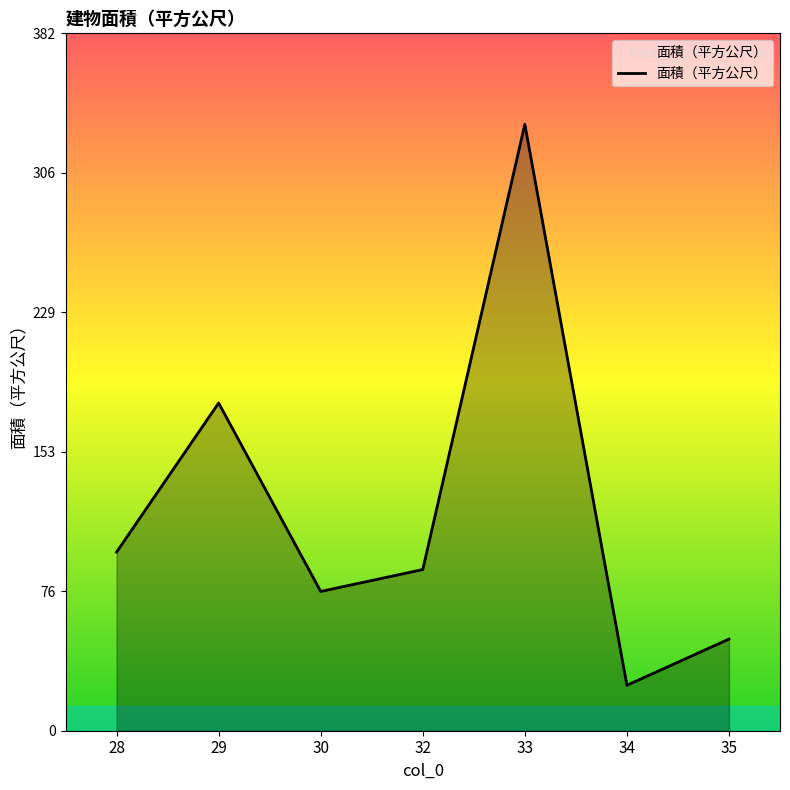

What is the minimum value shown in the chart?

24.9